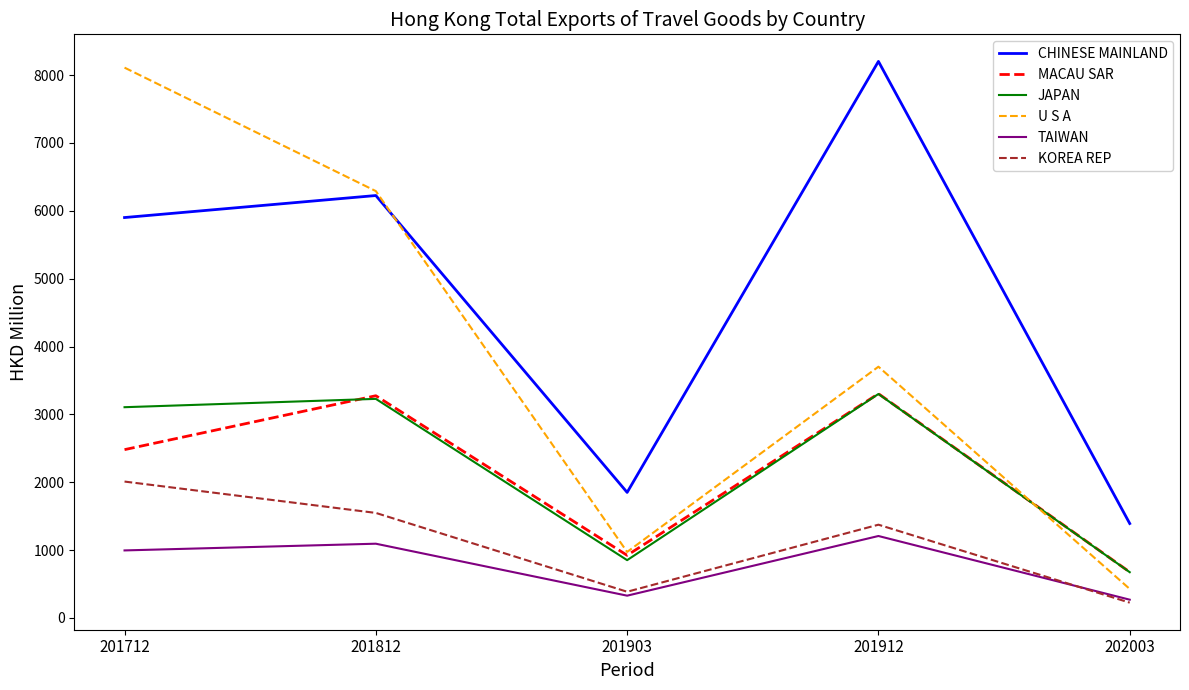

How many categories are shown in the chart?

5